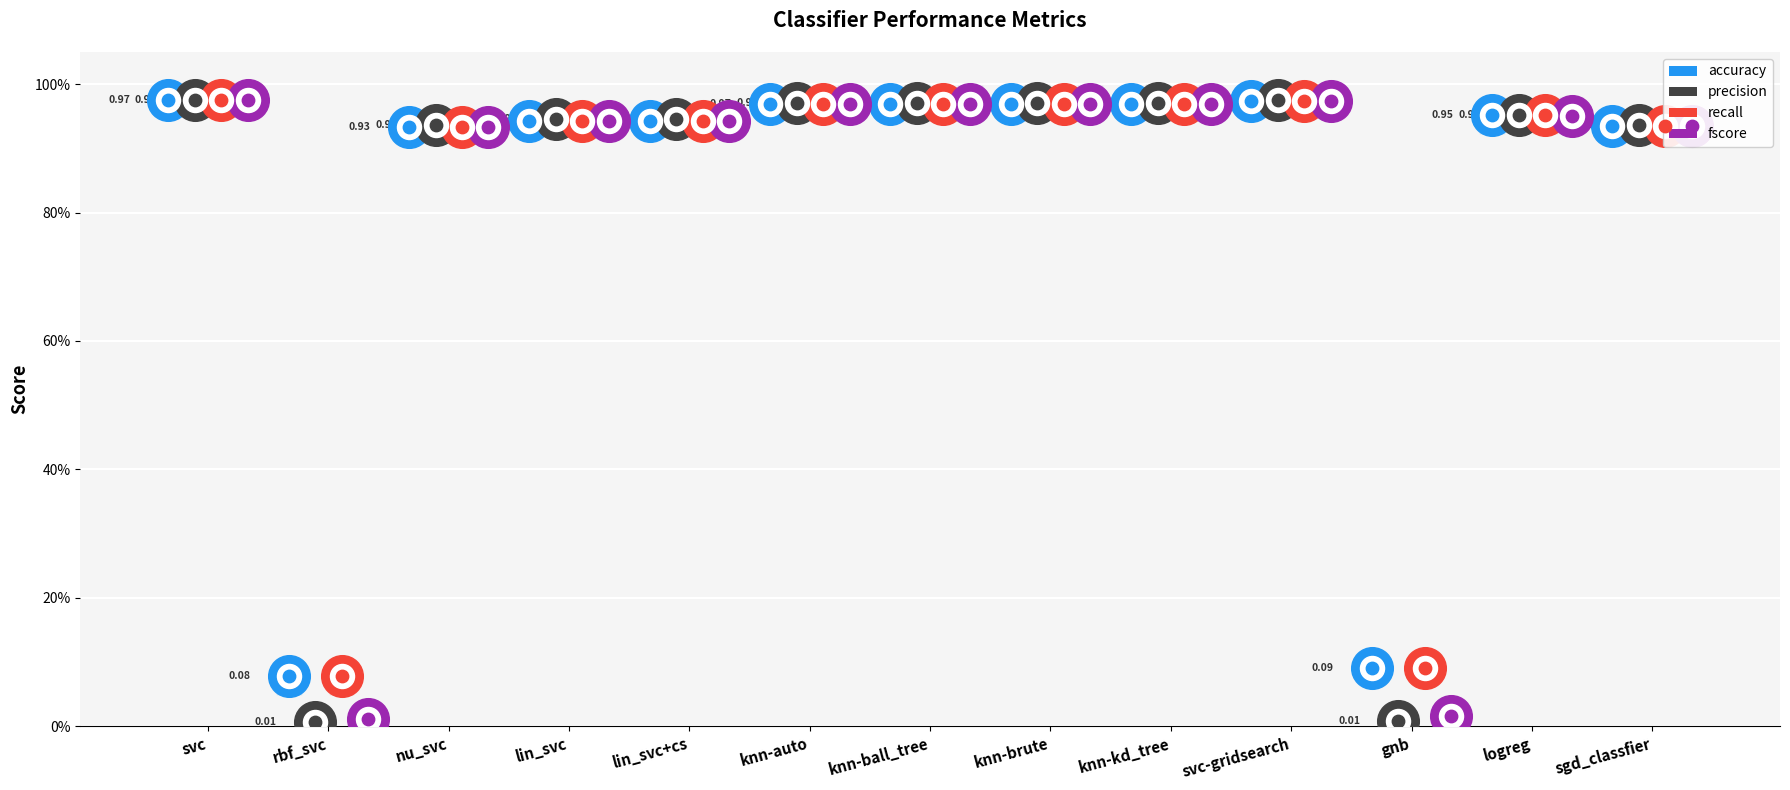

What is the total value across all series at lin_svc+cs?

3.8